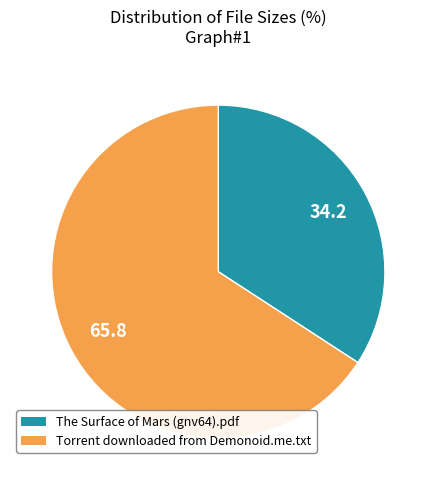

Is there a majority slice in this chart?

Yes